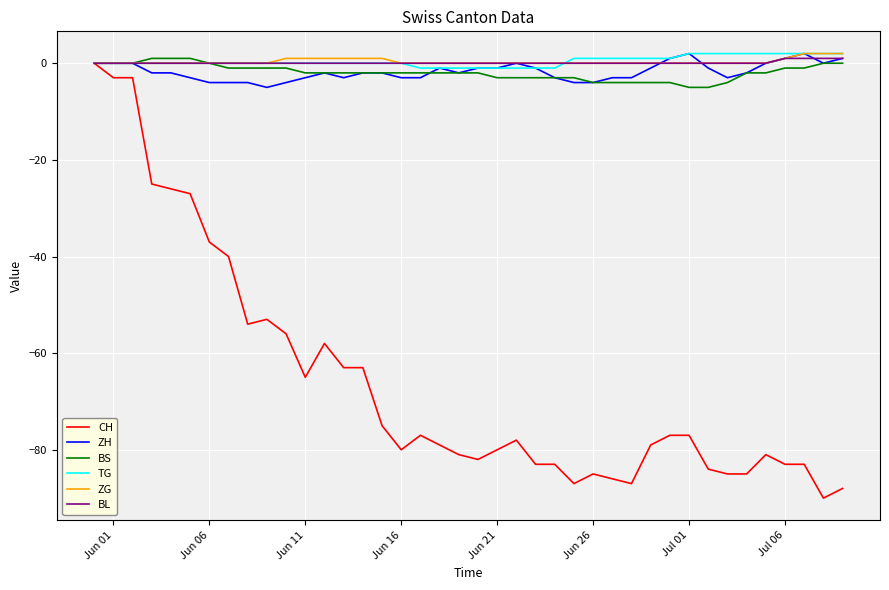

Which series has the largest range (max minus min)?

CH